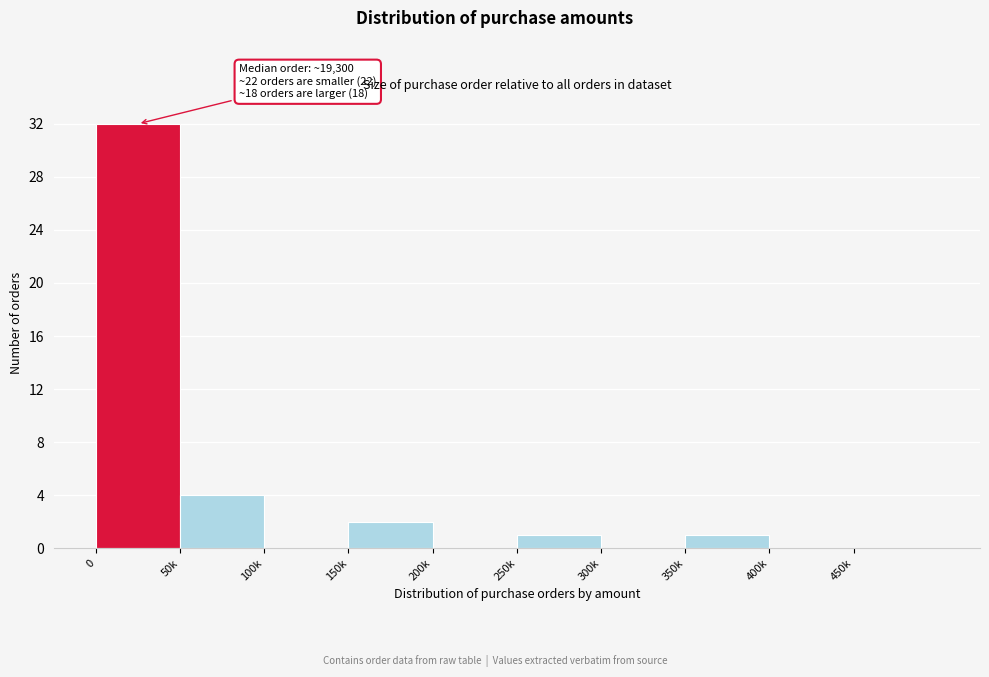

Reading left to right, transcribe all the data shown in this chart.

0=32	50k=4	100k=0	150k=2	200k=0	250k=1	300k=0	350k=1	400k=0	450k=0